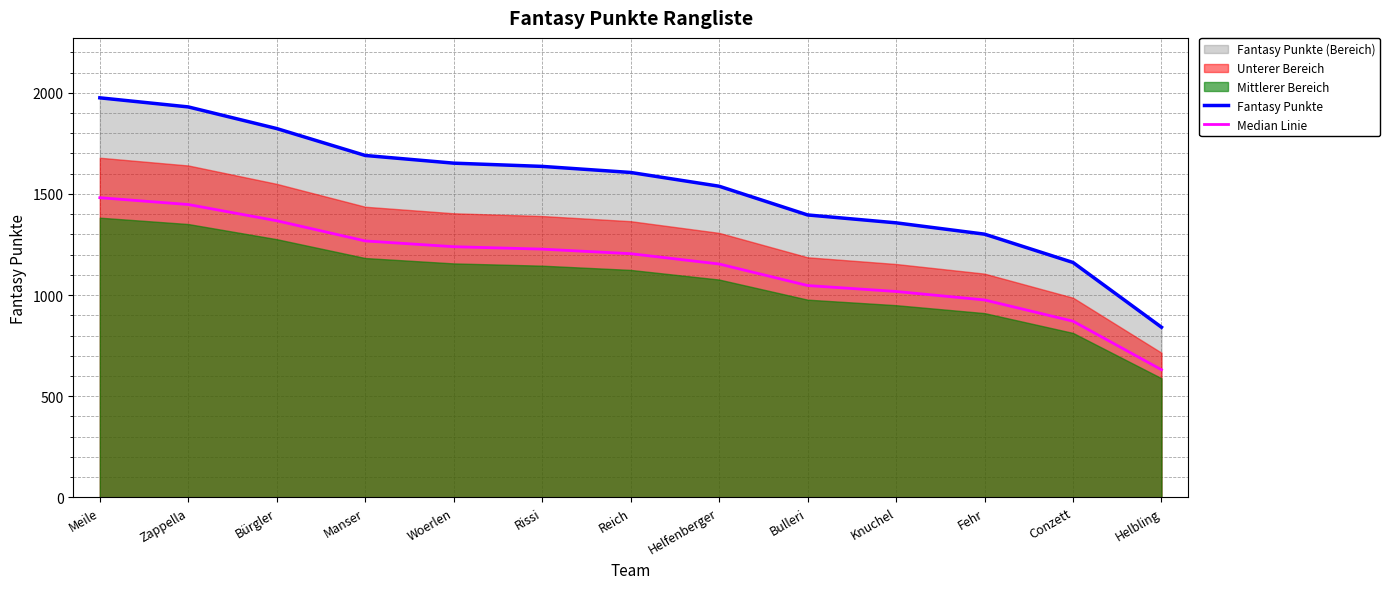

Which series has the largest total across all categories?

Fantasy Punkte